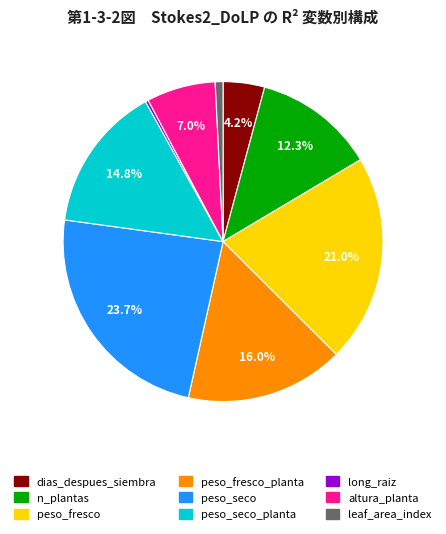

Is there a majority slice in this chart?

No